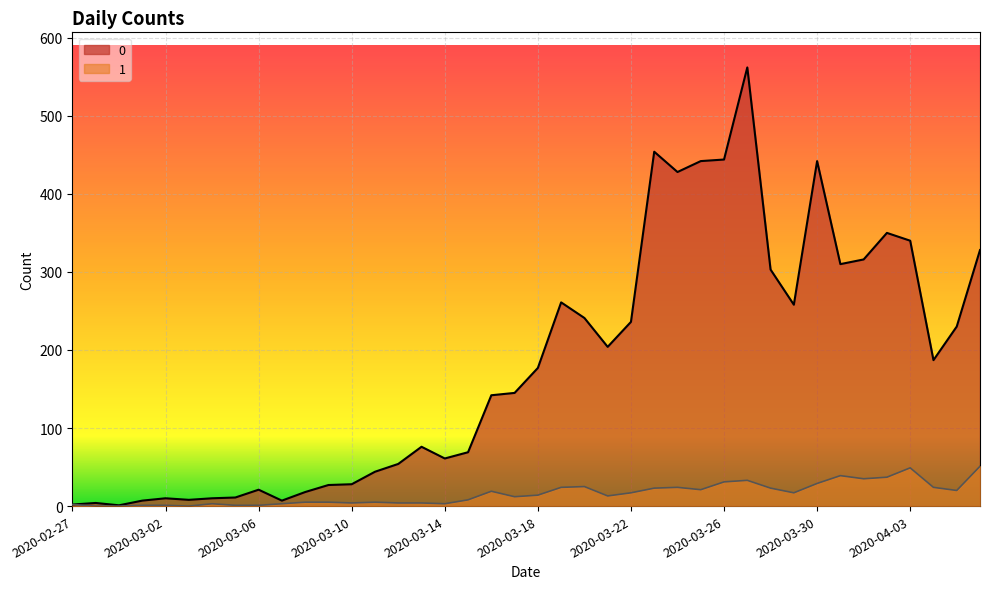

What are all the series names shown in the legend?

0, 1